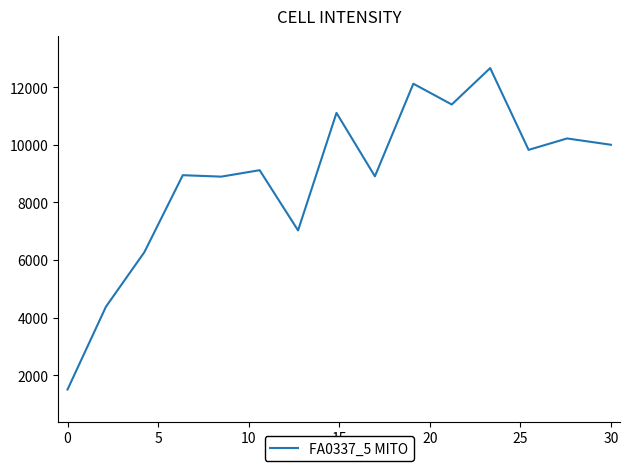

What is the greatest value displayed?

12666.7